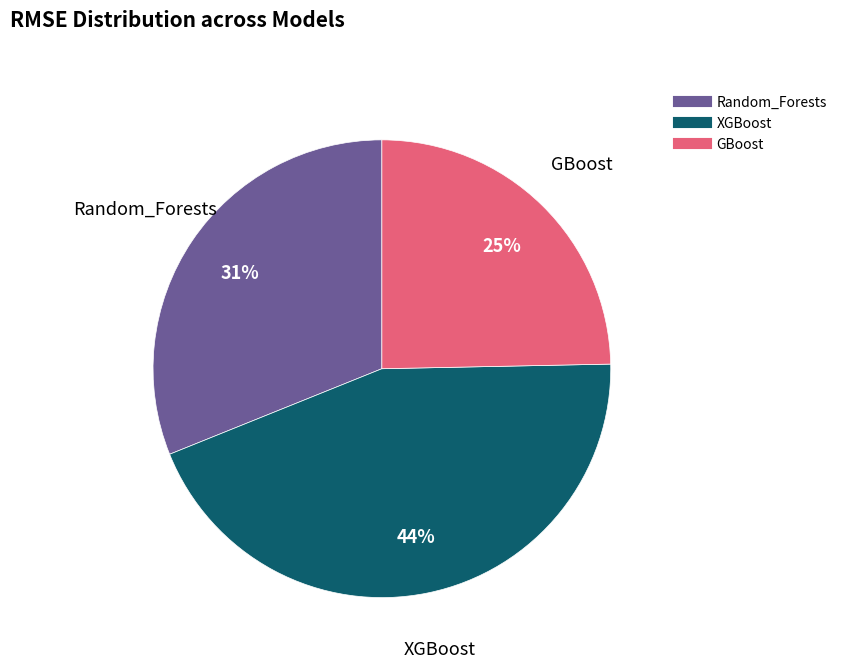

To the nearest percent, what portion does XGBoost represent?

44%